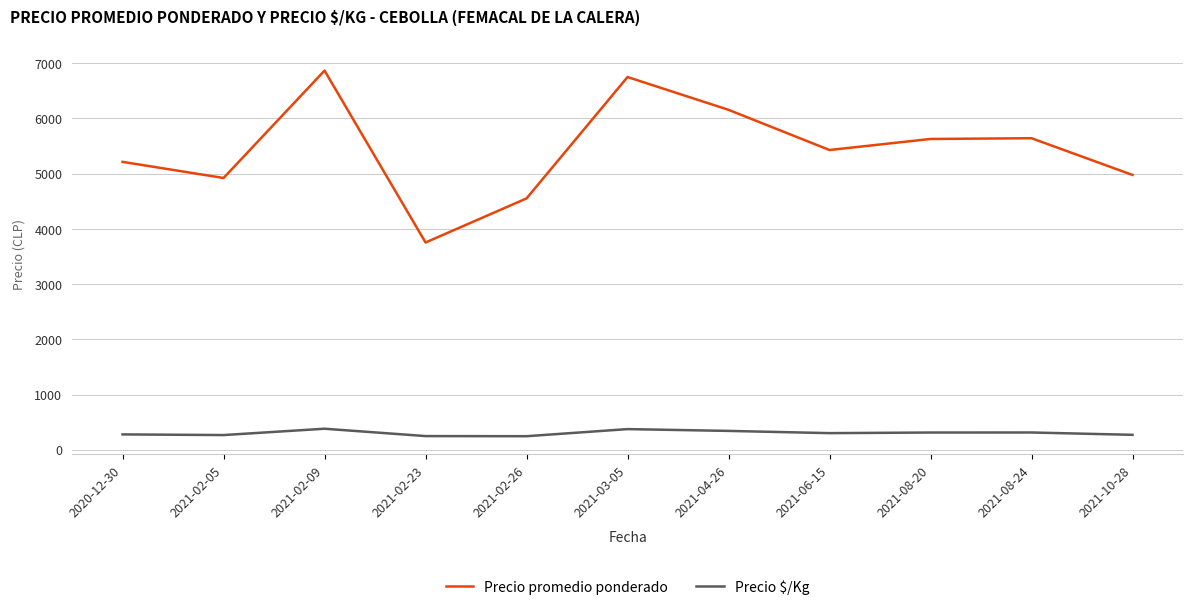

Rank the series by their average value, from lowest to highest.

Precio $/Kg, Precio promedio ponderado